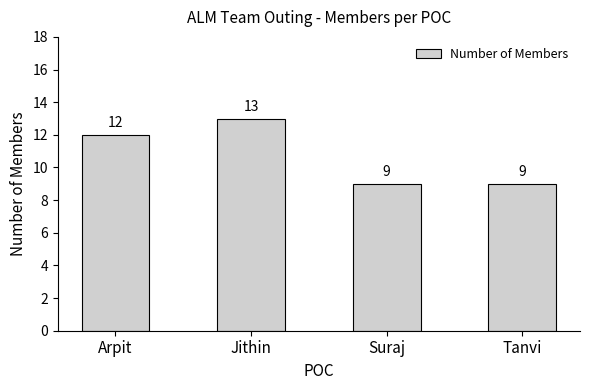

Count the values in the range 9 to 13.

4